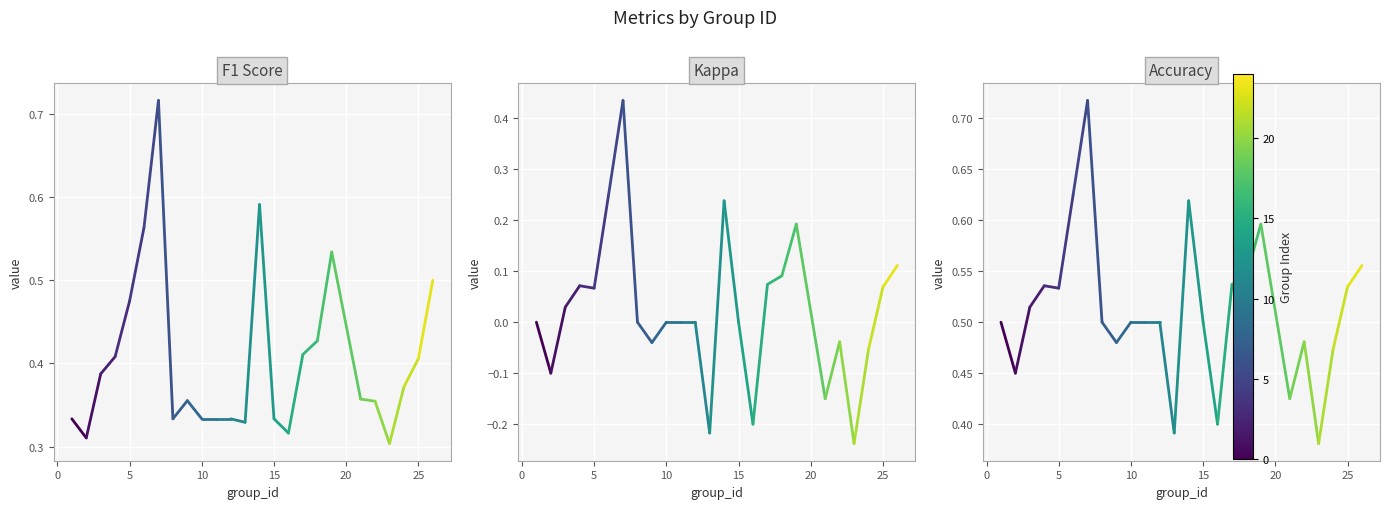

Read the f1 value at 0.

0.3